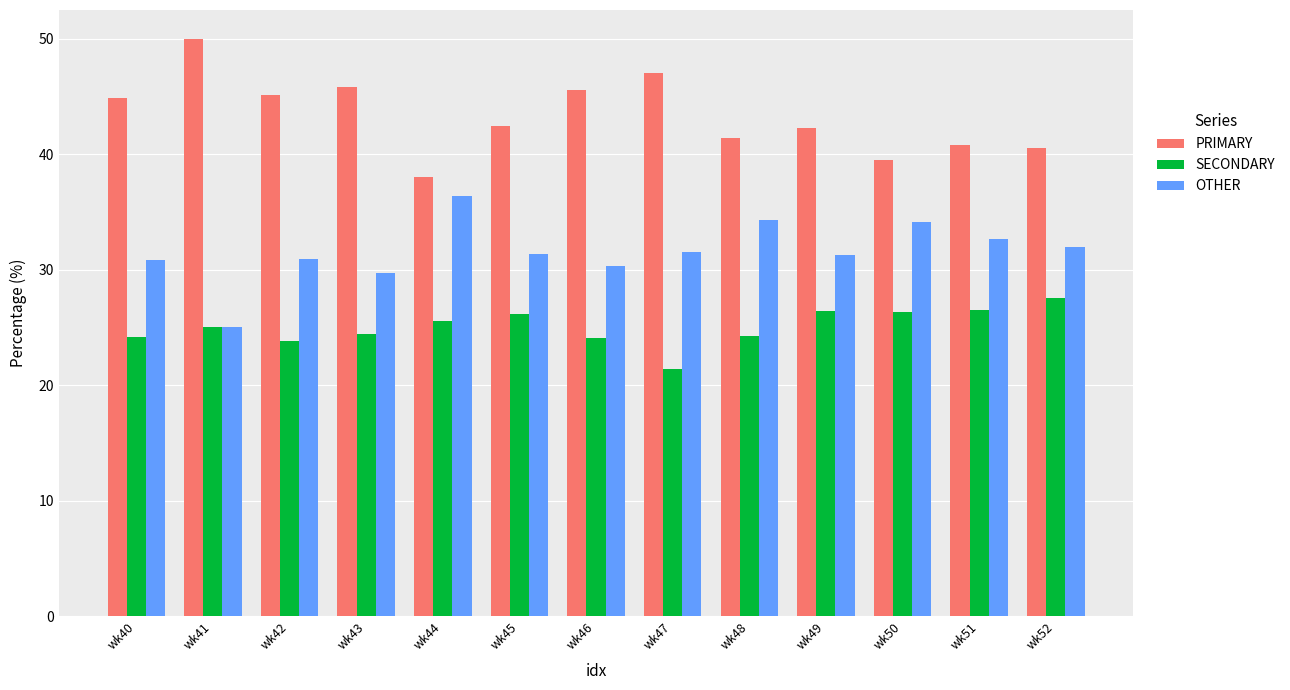

What is the greatest value displayed?

50.0